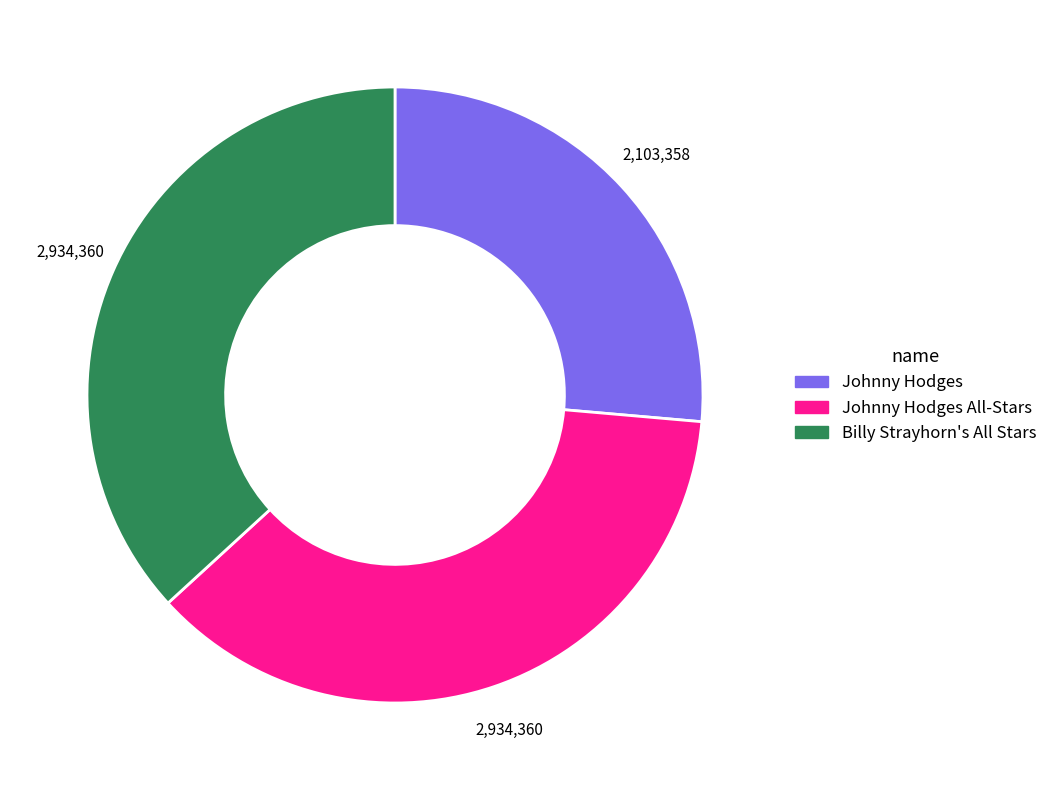

Is there a majority slice in this chart?

No